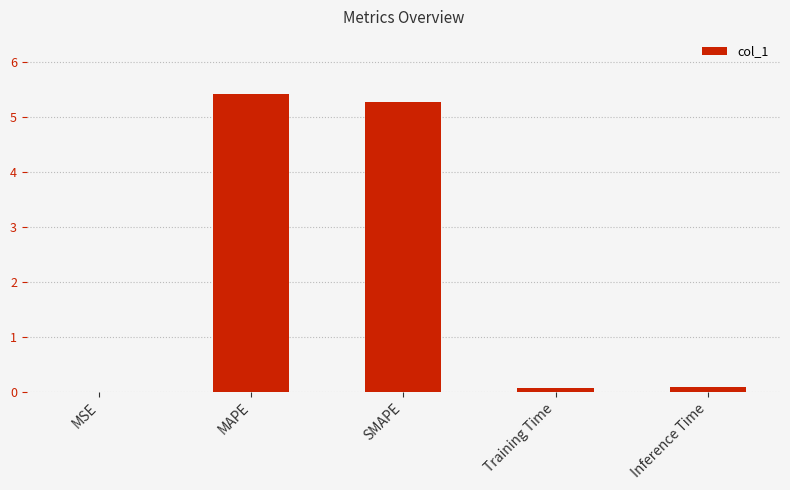

Which has a higher value, MSE or SMAPE?

SMAPE